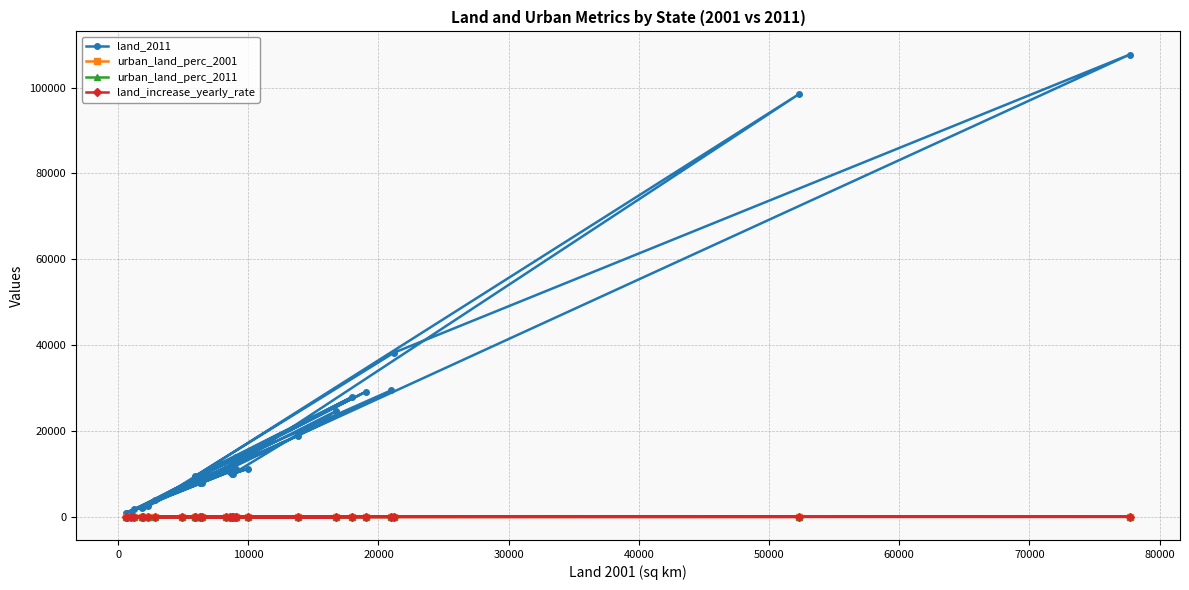

What is the greatest value displayed?

107713.0